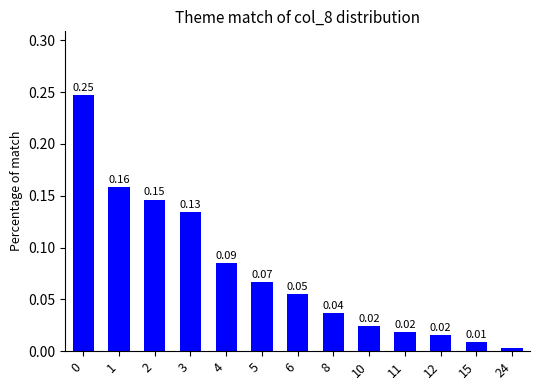

Which label corresponds to the smallest value in the chart?

24